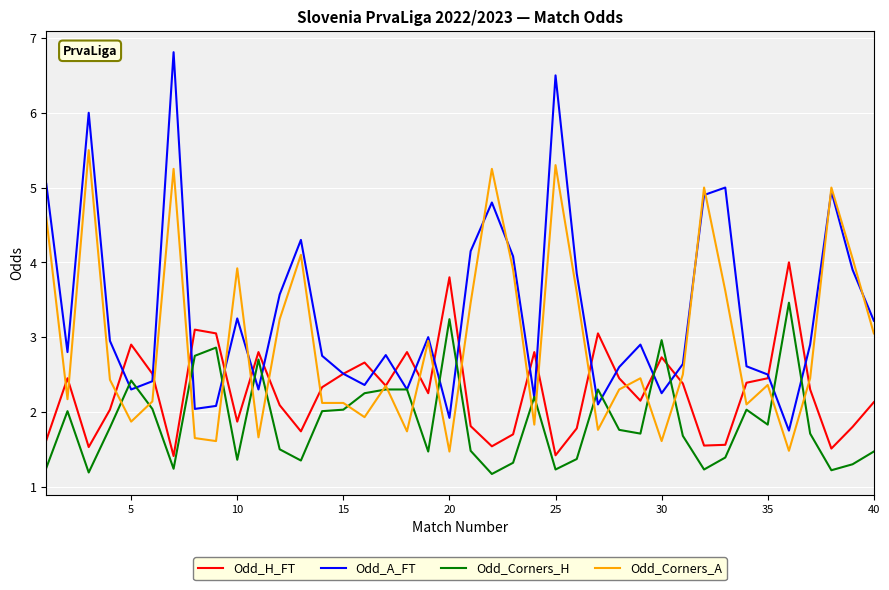

What is the smallest value displayed?

1.2